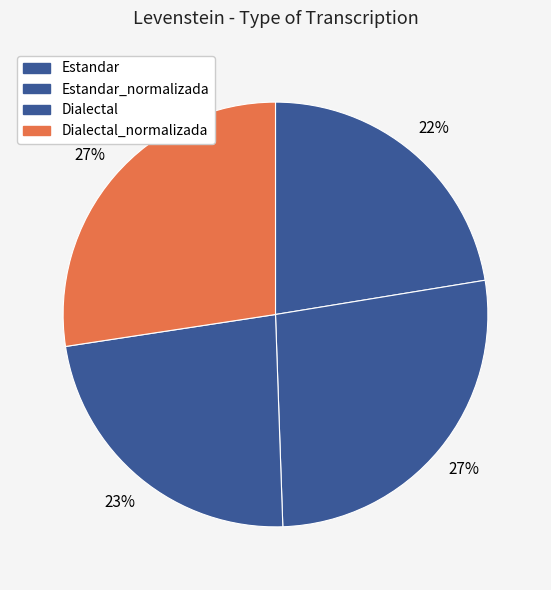

Is there a majority slice in this chart?

No